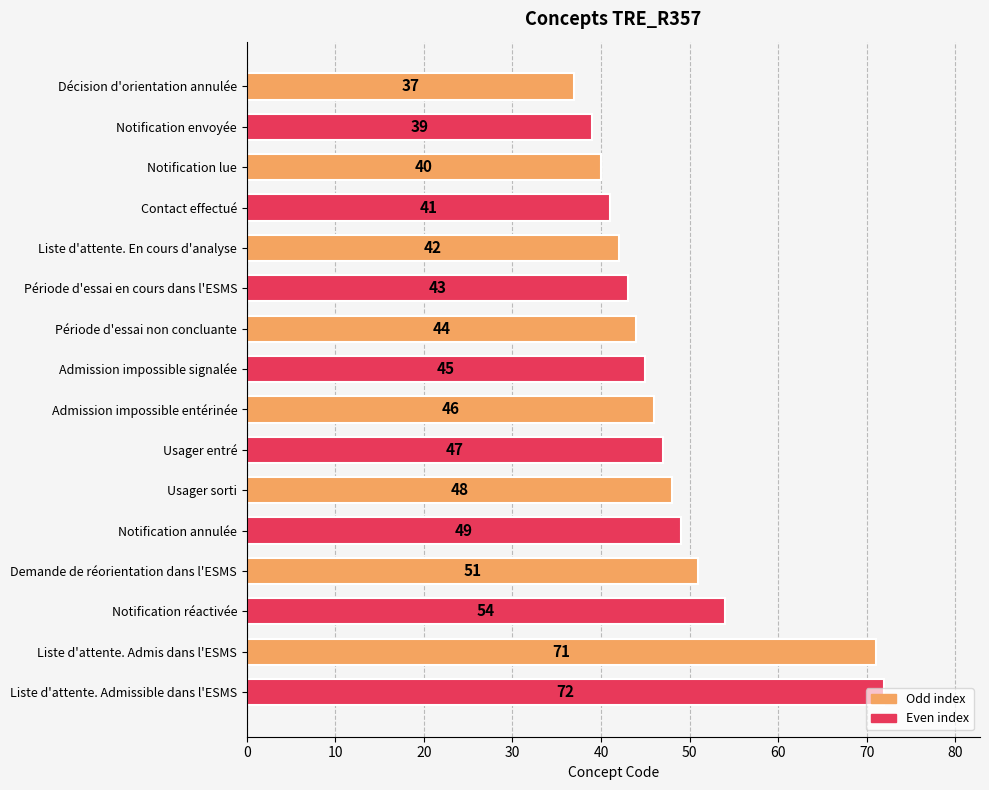

What is the label of the 7th bar from the top?

Période d'essai non concluante